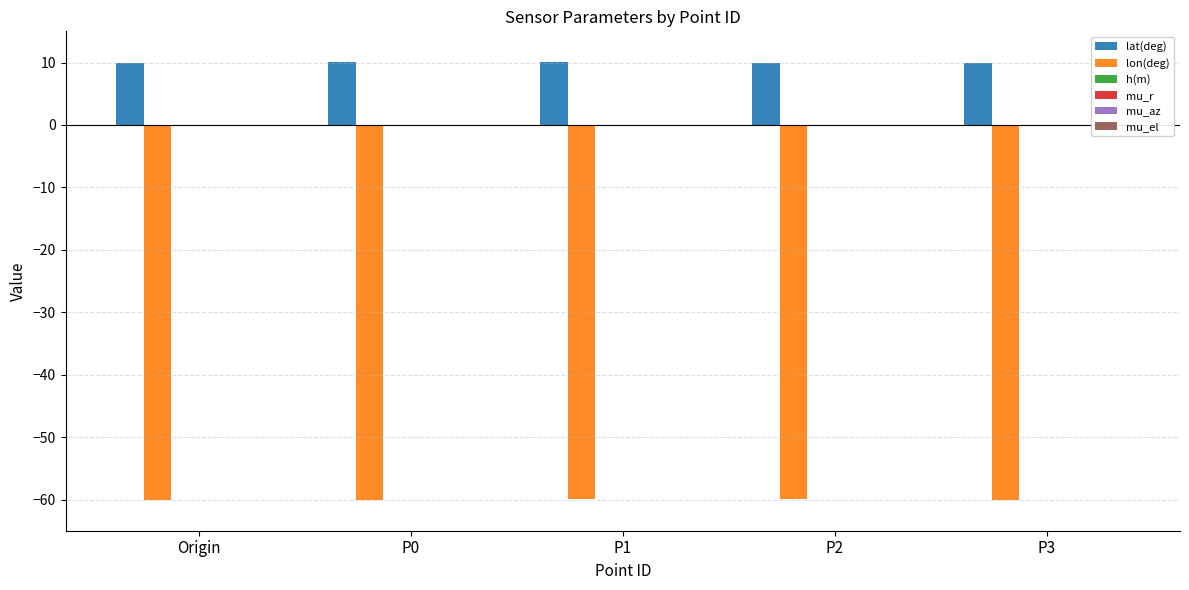

Which series has the largest total across all categories?

lat(deg)